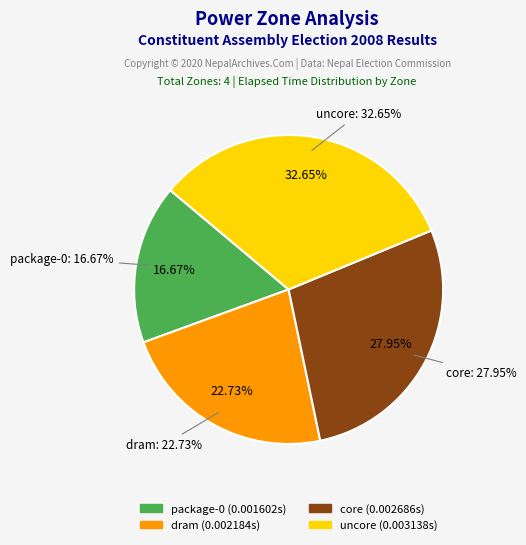

What percentage is the core slice, to the nearest percent?

28%